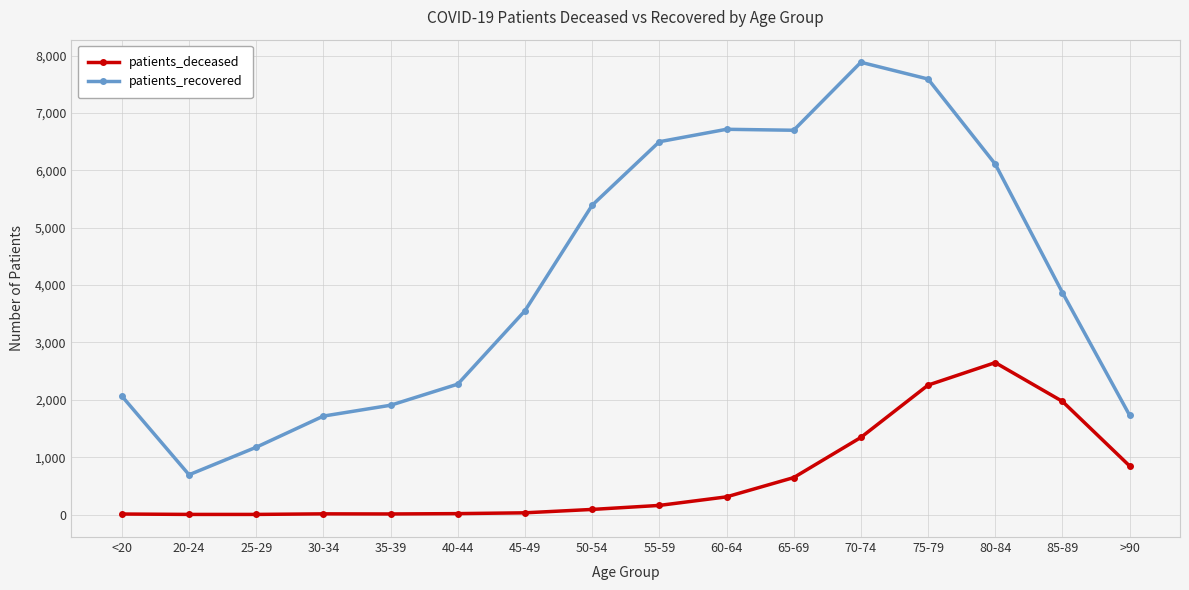

At which category does patients_recovered reach its first local valley?

20-24